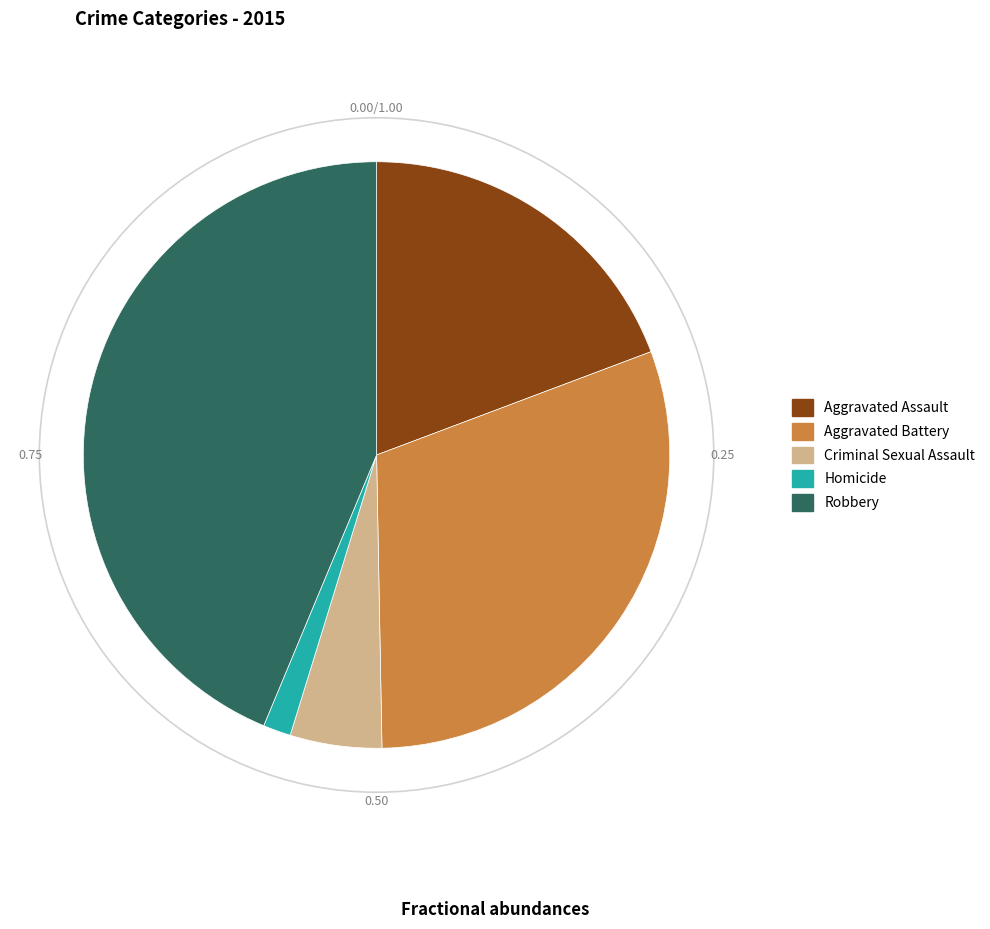

The Criminal Sexual Assault slice represents 1% of the pie. True or false?

False